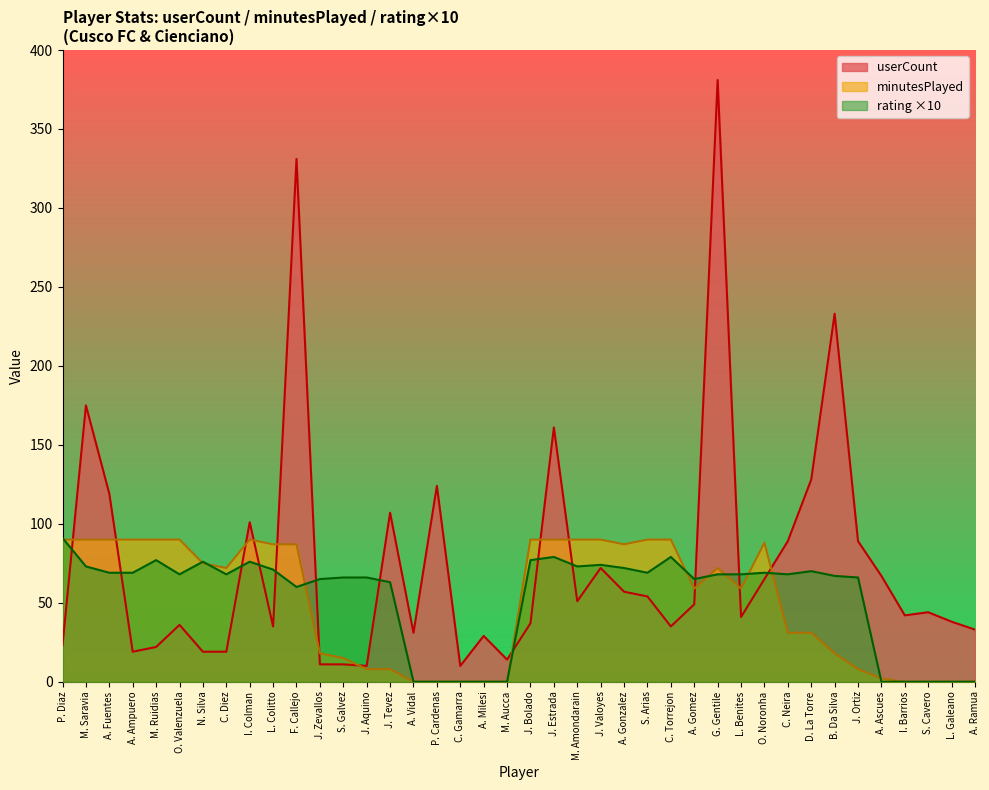

True or false: minutesPlayed and userCount cross at least once.

True